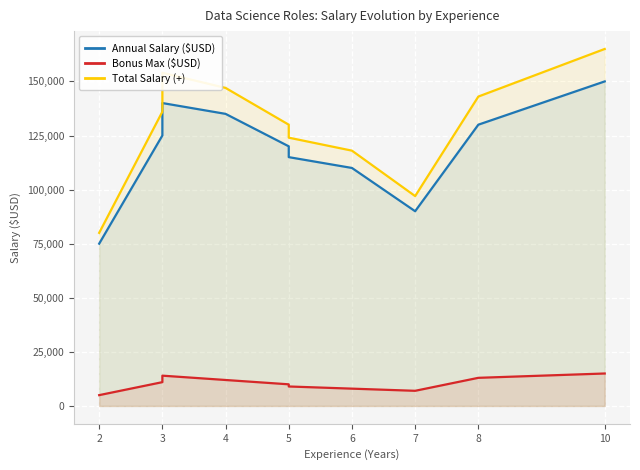

What is the maximum value for Bonus Max ($USD)?

15000